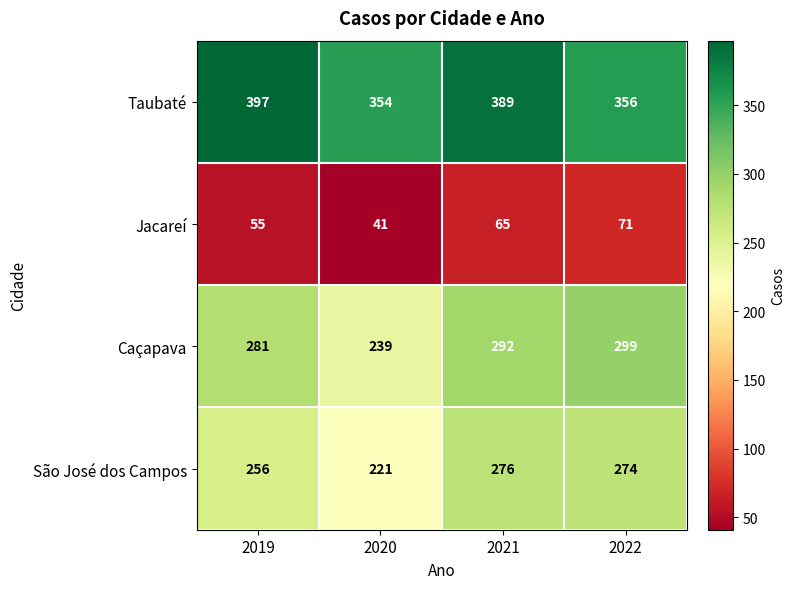

Which series has the largest range (max minus min)?

Caçapava